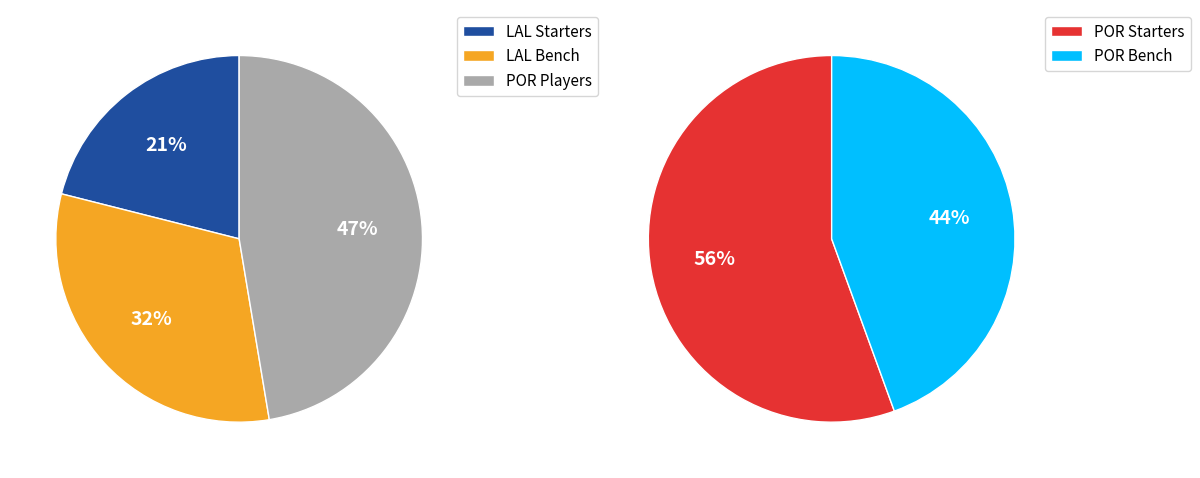

Is the sum of LAL and POR greater than half?

Yes